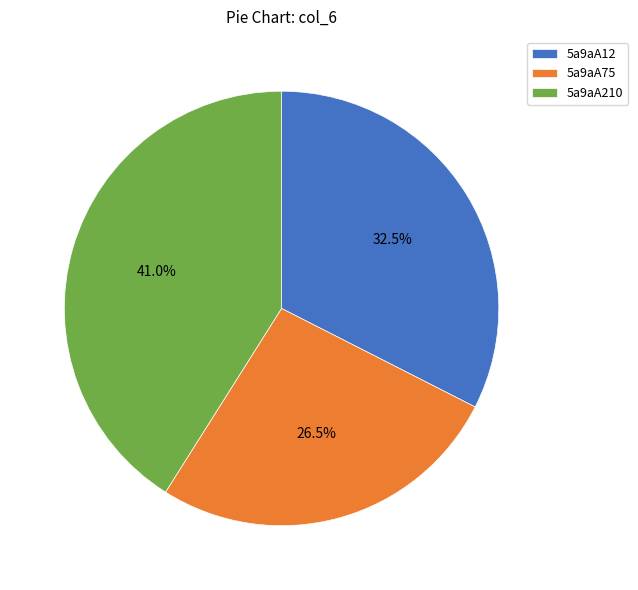

To the nearest percent, what is the difference between the 5a9aA75 and 5a9aA12 slice percentages?

6%